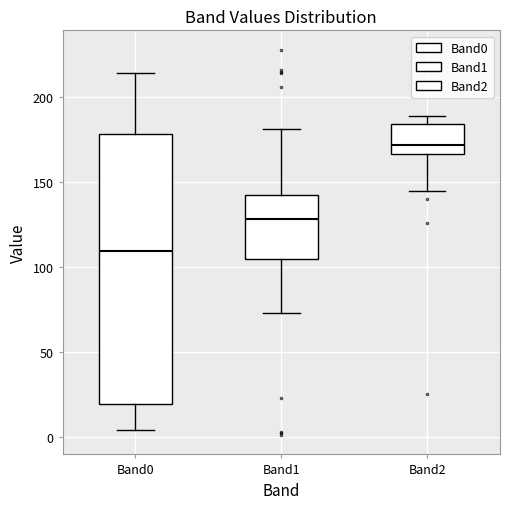

Which box is the tallest, from its lower edge to its upper edge?

Band0